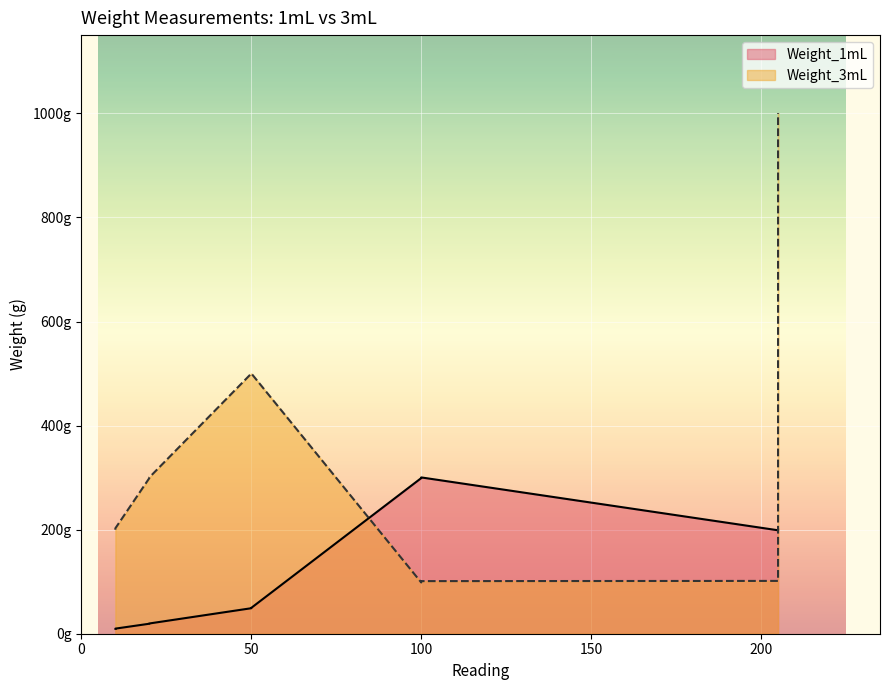

How many lines are shown in the chart?

2